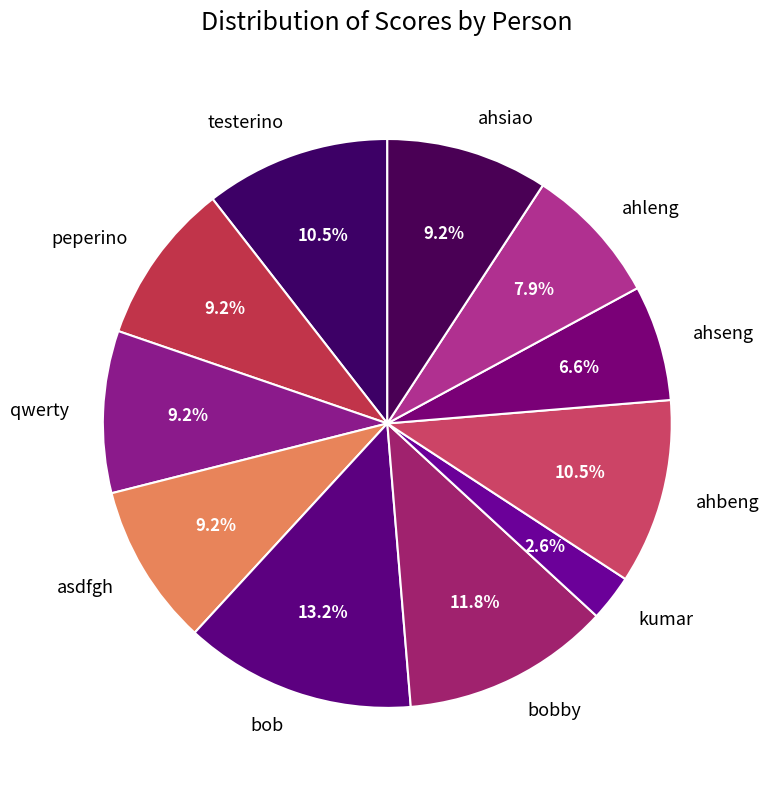

The asdfgh slice represents 19% of the pie. True or false?

False